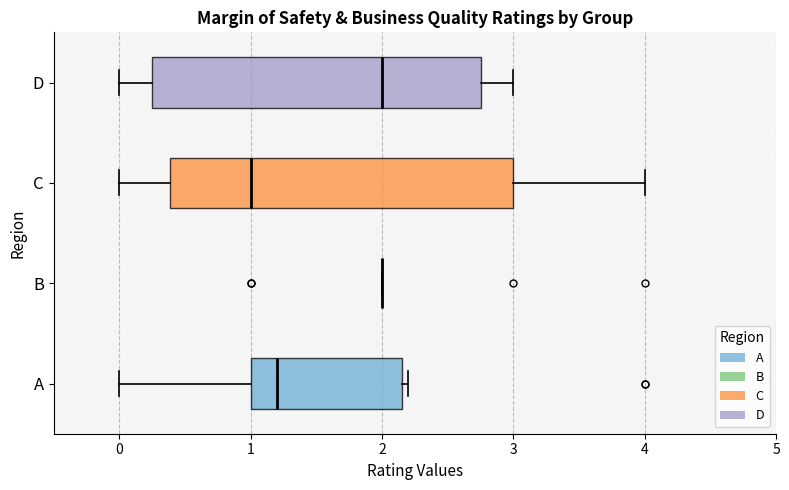

Comparing the boxes themselves (not the whiskers), which one is the widest?

C